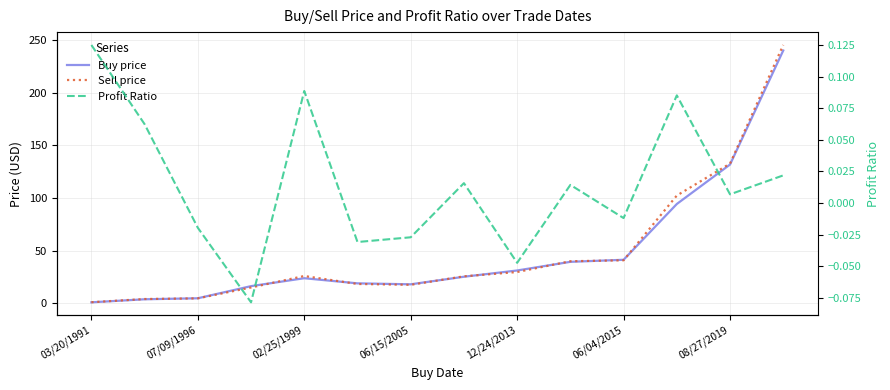

The value of Sell price at 9 is 39.9. True or false?

True